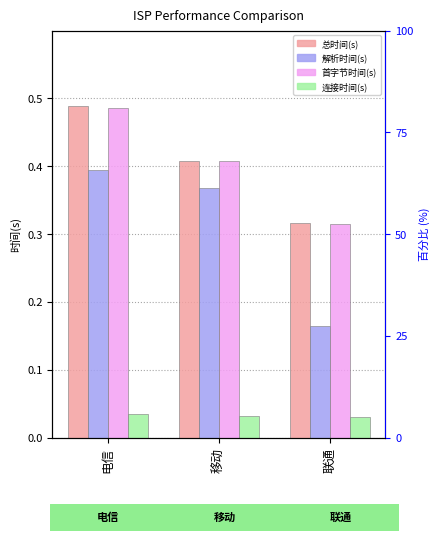

Between 电信 and 联通, which series saw the biggest shift?

解析时间(s)